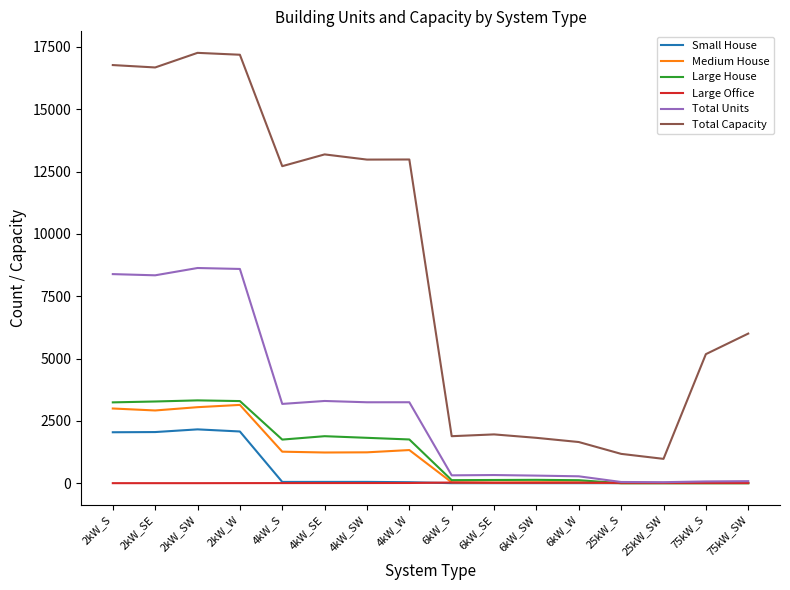

Is the value of Total Units at 6kW_SE greater than the value of Large House at 4kW_SE?

No